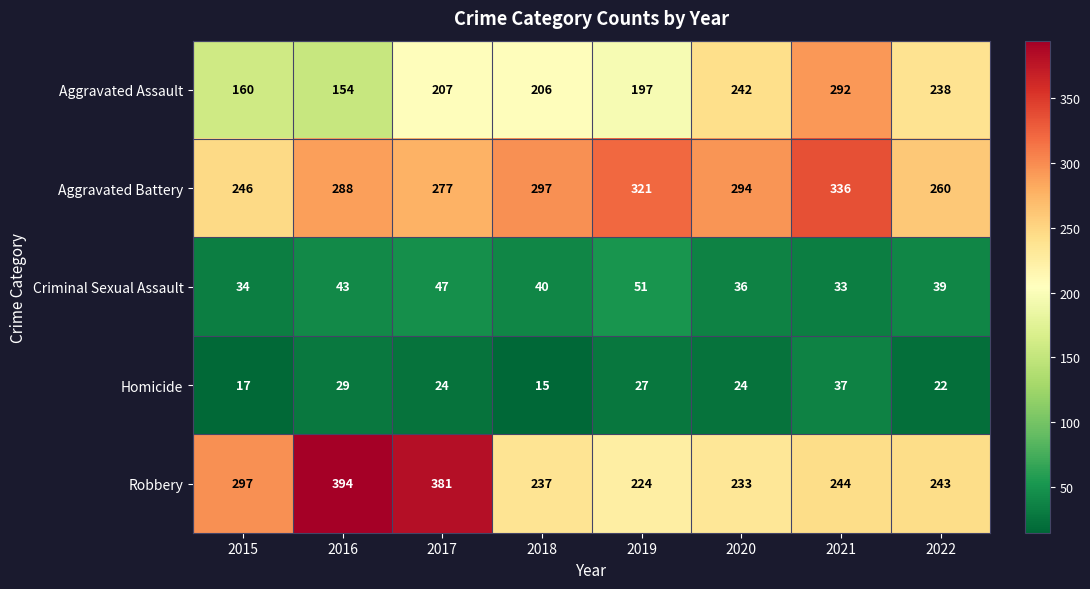

What is the sum of the Criminal Sexual Assault values at 2019 and 2022?

90